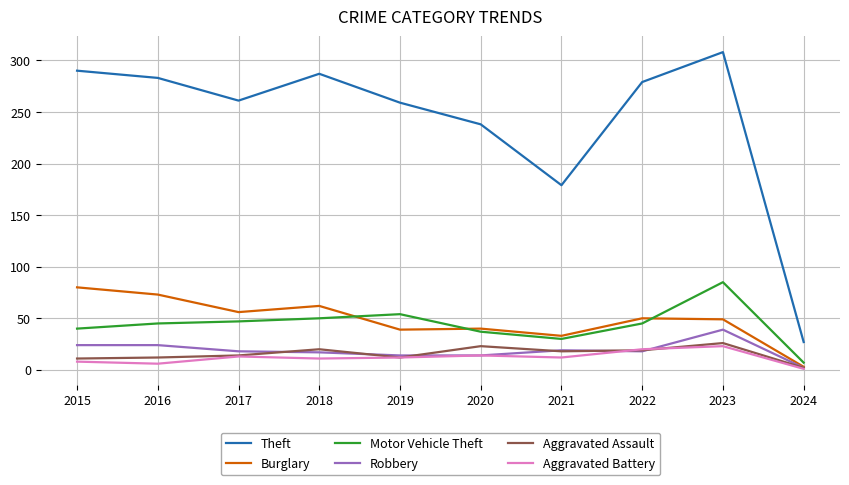

True or false: Burglary and Theft cross at least once.

False